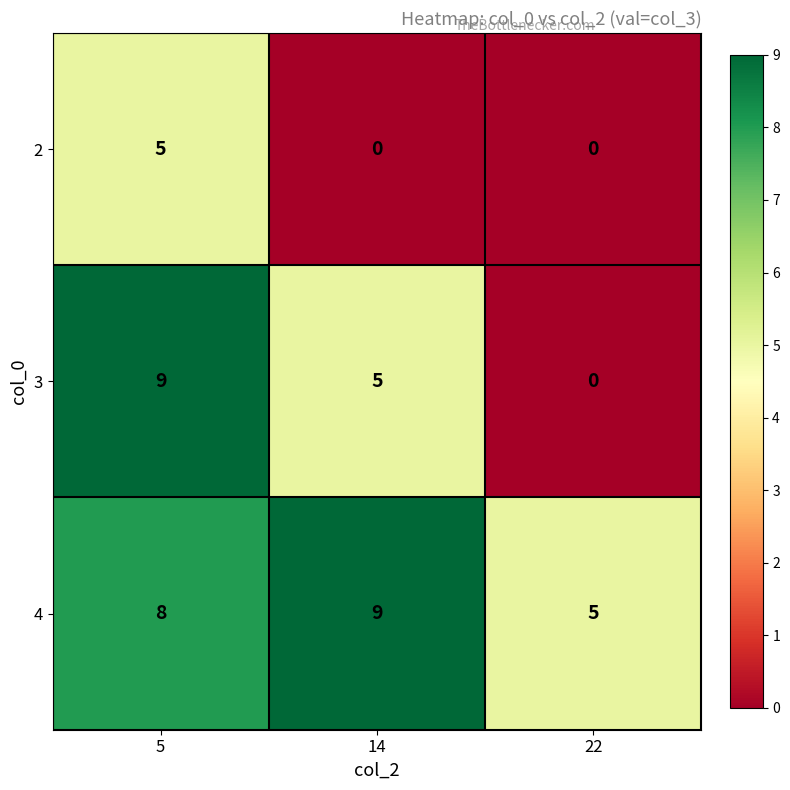

What is the spread (max minus min) of values at 5?

4